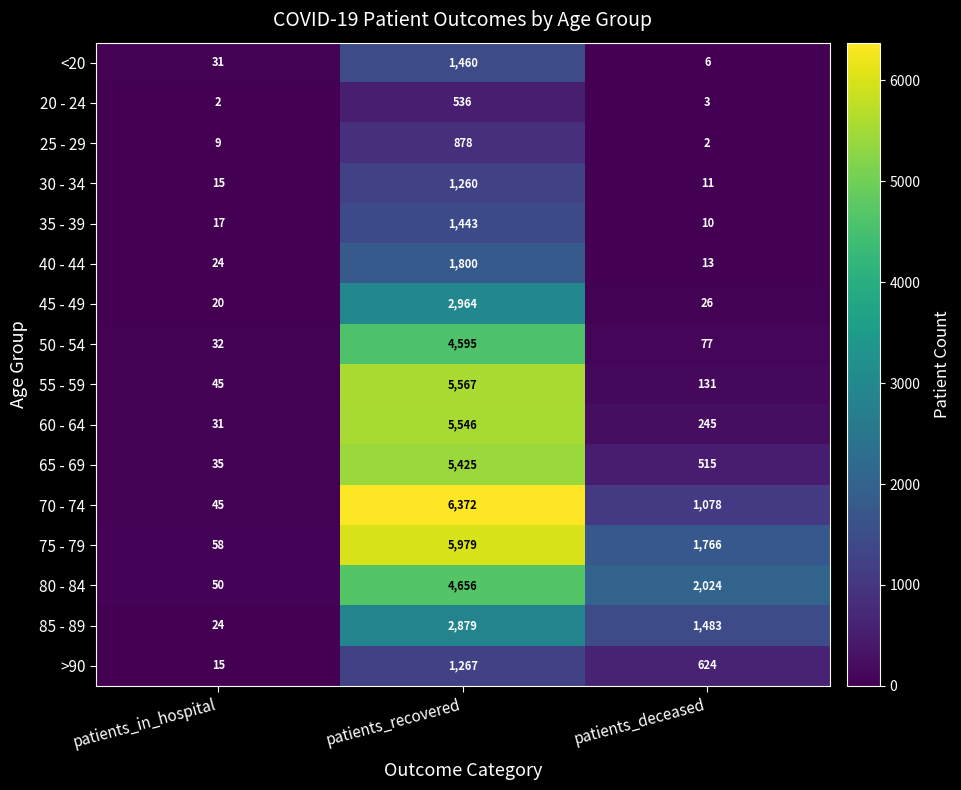

Which series has the largest total across all categories?

75 - 79